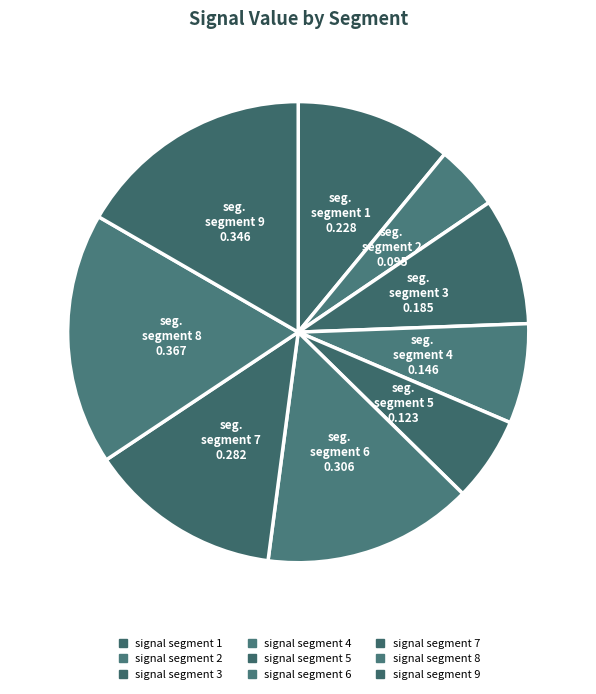

How many slices are in this pie chart?

9